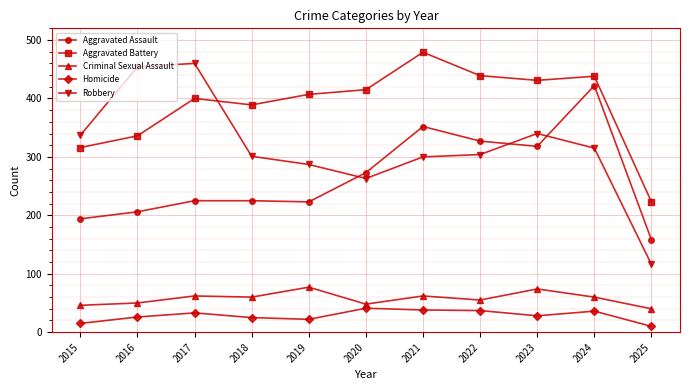

Rank the series at 2020 from lowest to highest value.

Homicide, Criminal Sexual Assault, Robbery, Aggravated Assault, Aggravated Battery